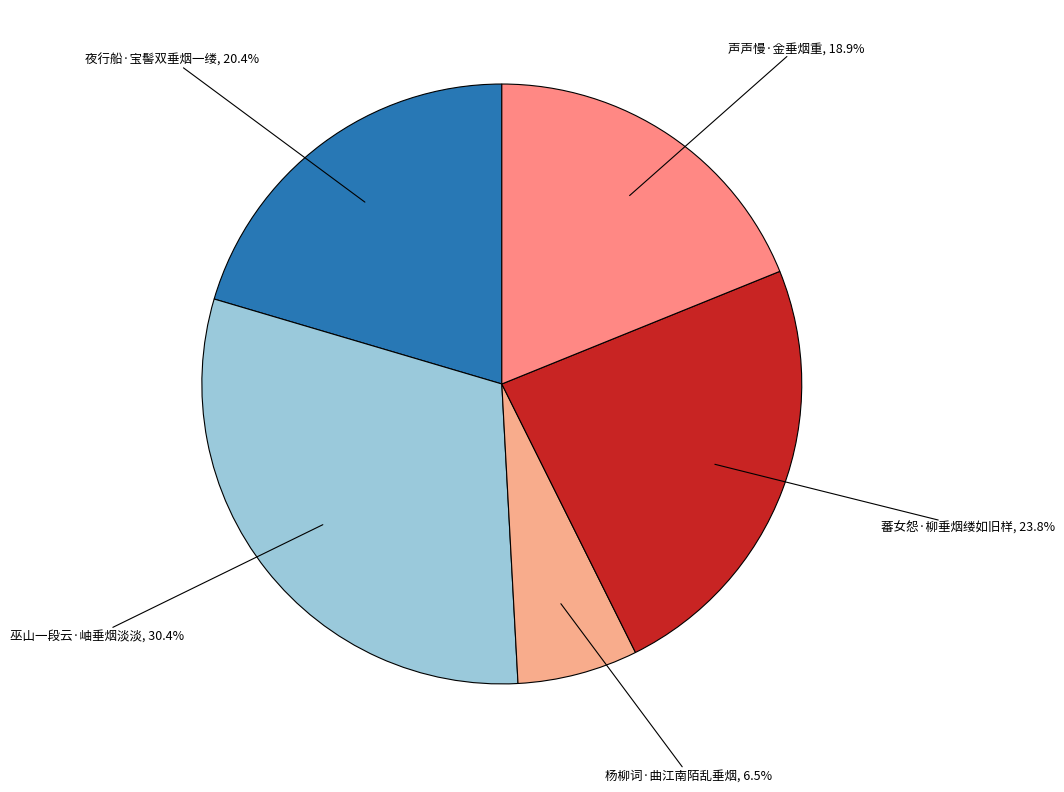

Rank the categories by value from highest to lowest.

巫山一段云·岫垂烟淡淡, 蕃女怨·柳垂烟缕如旧样, 夜行船·宝髻双垂烟一缕, 声声慢·金垂烟重, 杨柳词·曲江南陌乱垂烟